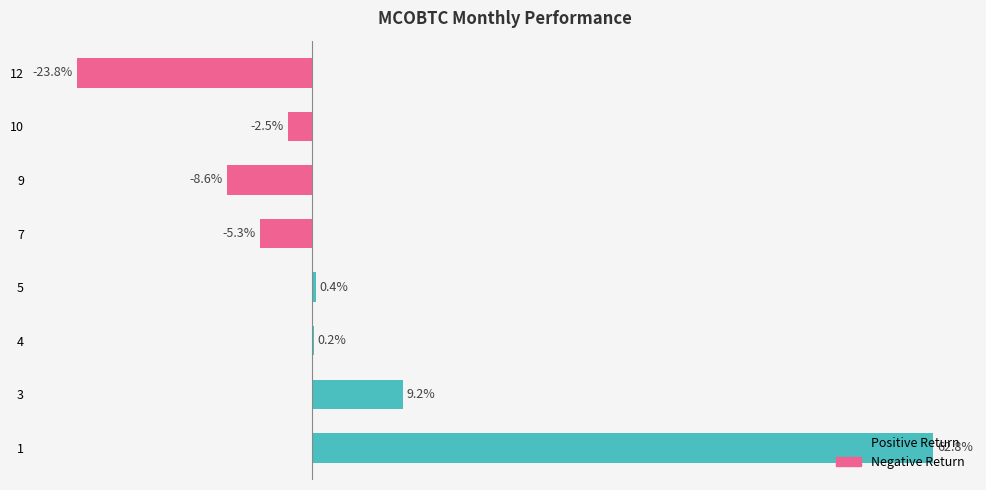

What are all the series names shown in the legend?

Positive Return, Negative Return